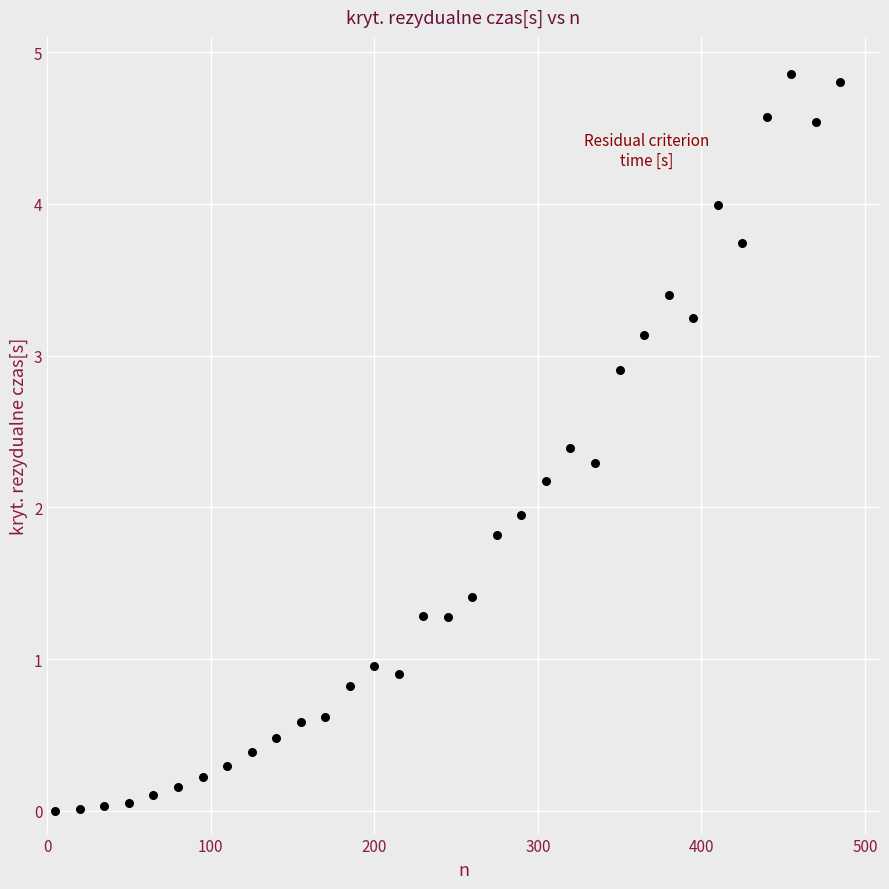

What is the range of X values (max minus min)?

480.0